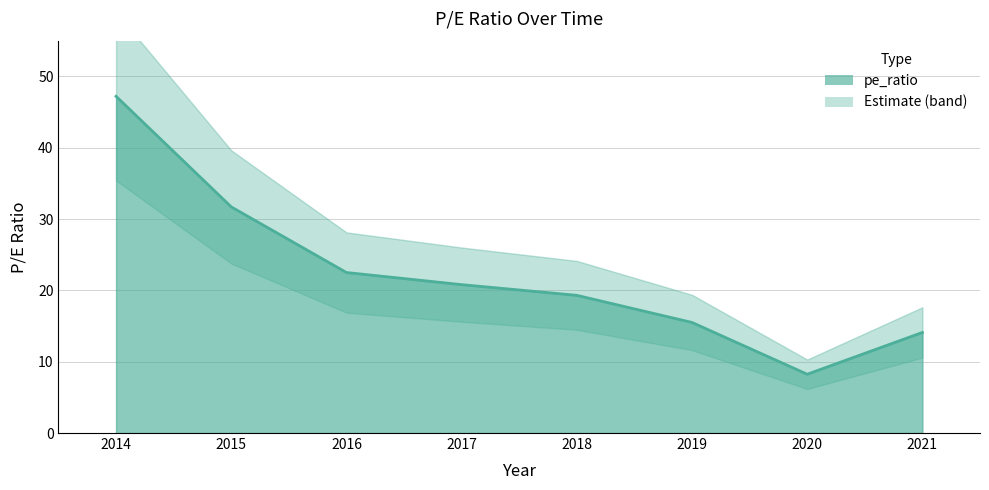

How many interior local valleys (lower than both neighbors) does the data have?

1